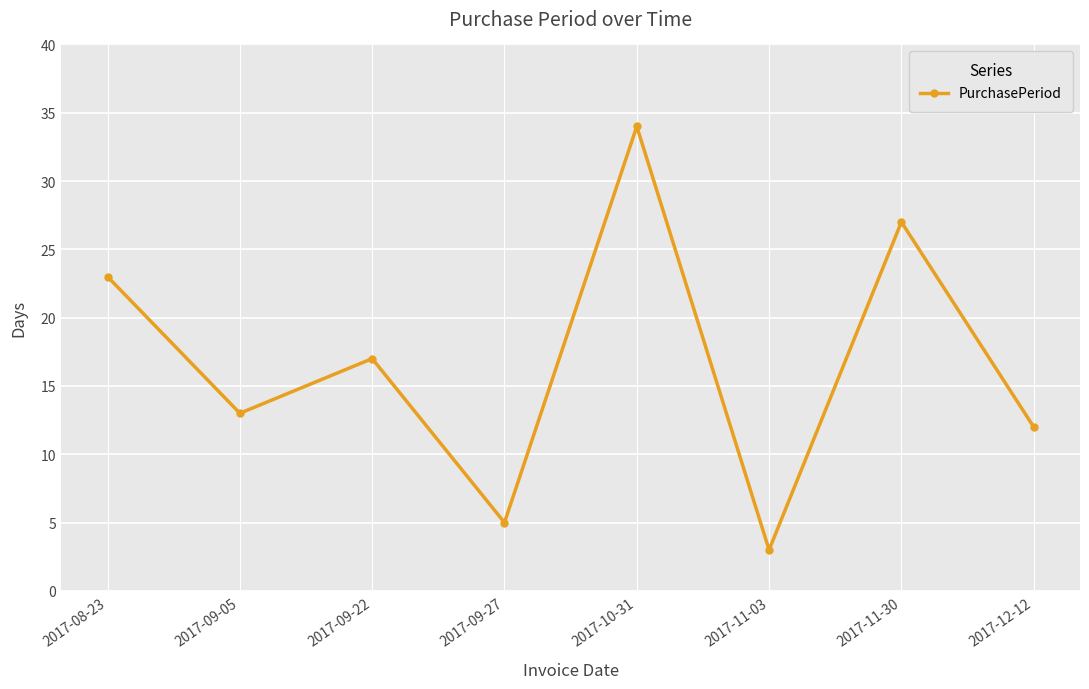

True or false: there are more than 2 points higher than both neighbors.

True